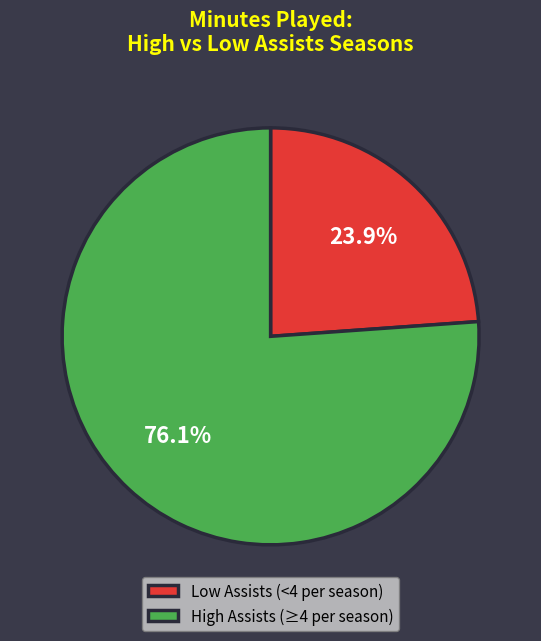

Is High Assists (≥4 per season) the majority of the pie?

Yes